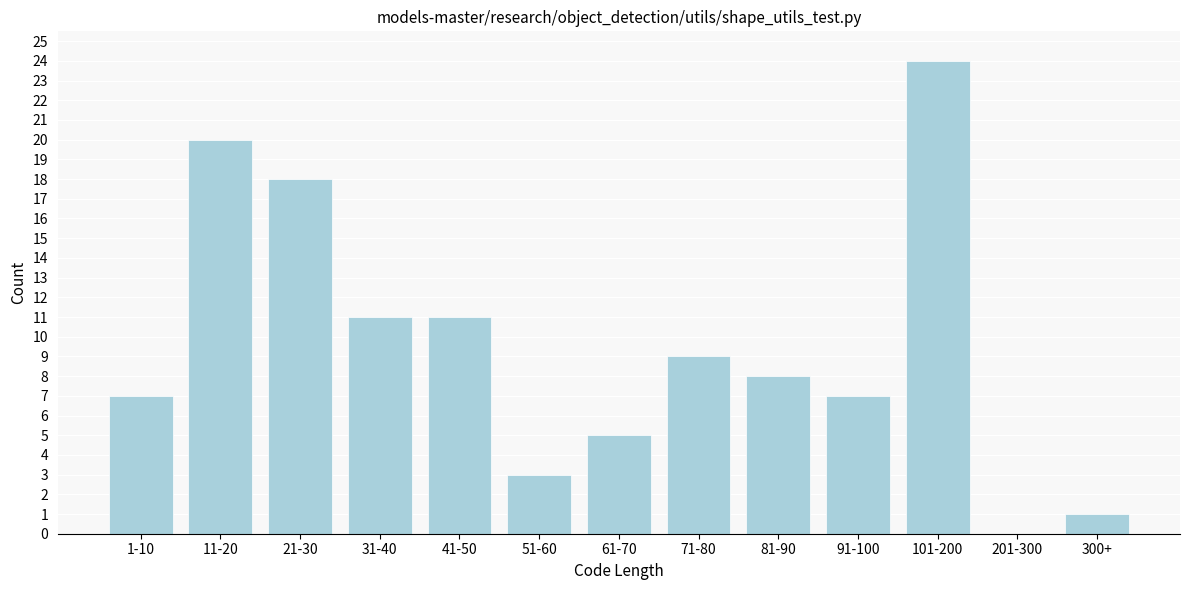

Reading right to left, list all the values displayed in this chart.

300+=1	201-300=0	101-200=24	91-100=7	81-90=8	71-80=9	61-70=5	51-60=3	41-50=11	31-40=11	21-30=18	11-20=20	1-10=7